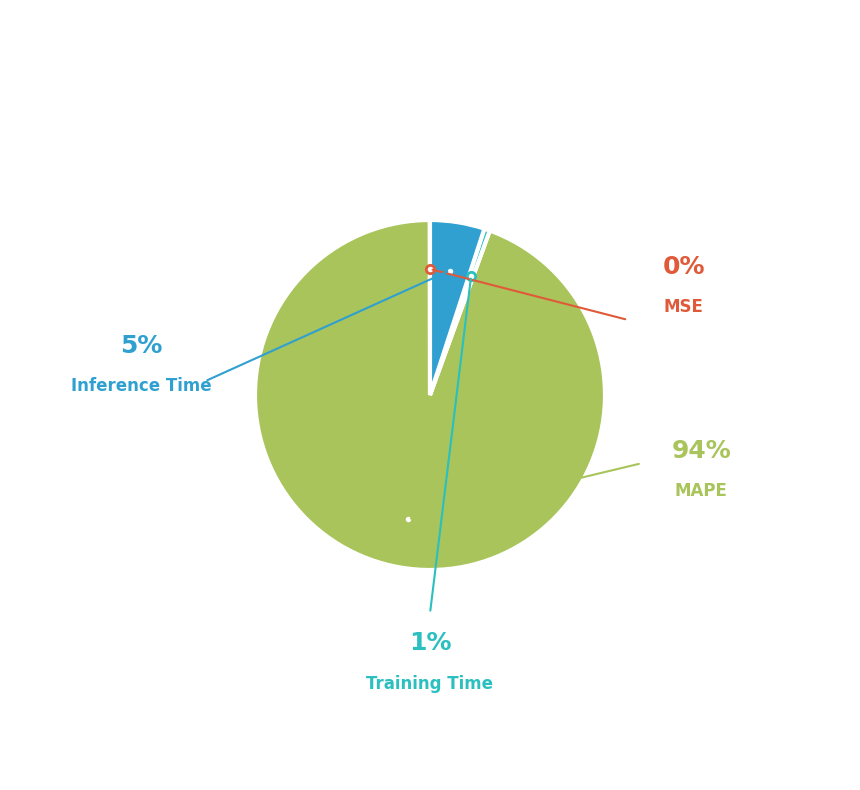

True or false: MSE accounts for 1% of the total.

False